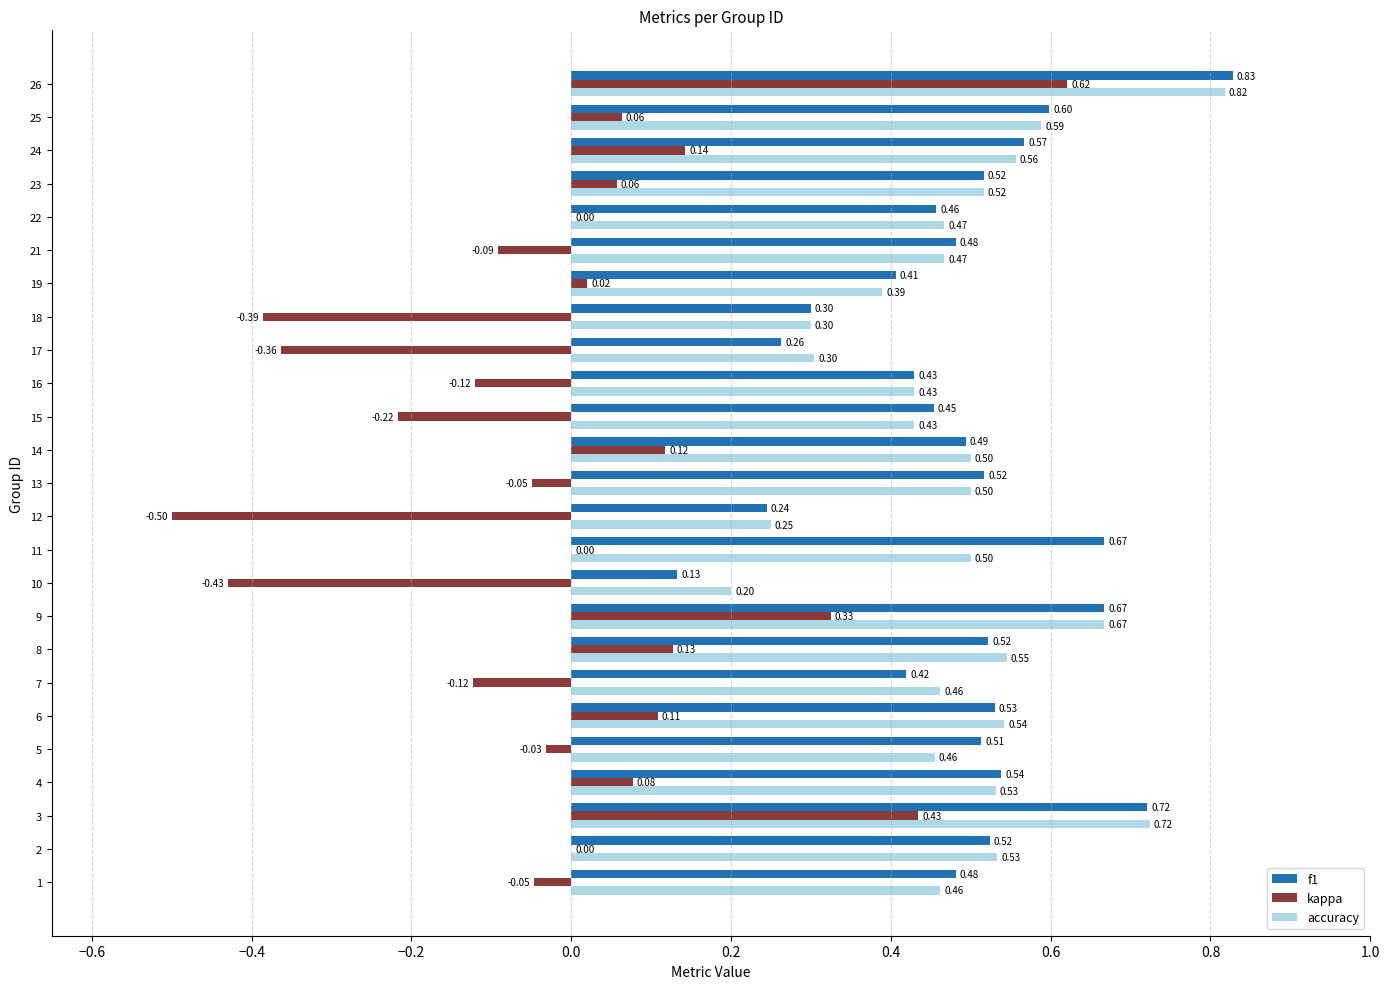

Which series has the widest spread of values?

kappa